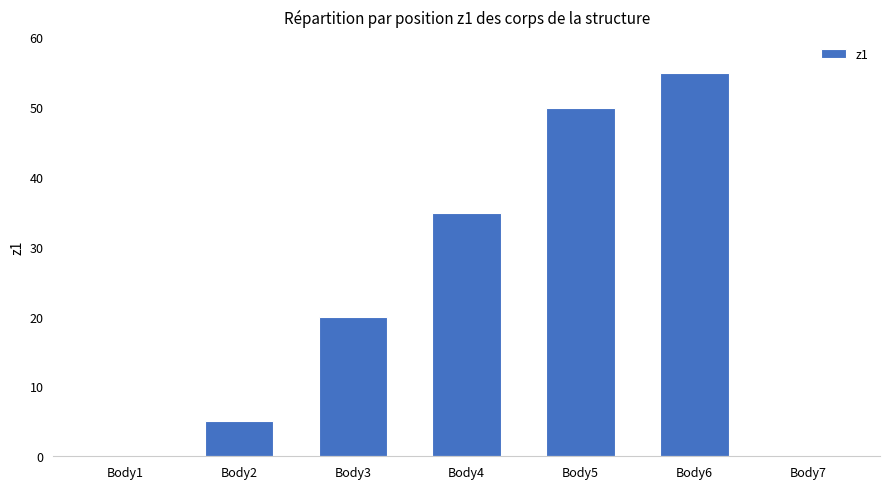

Where does the data first go above 19?

Body3